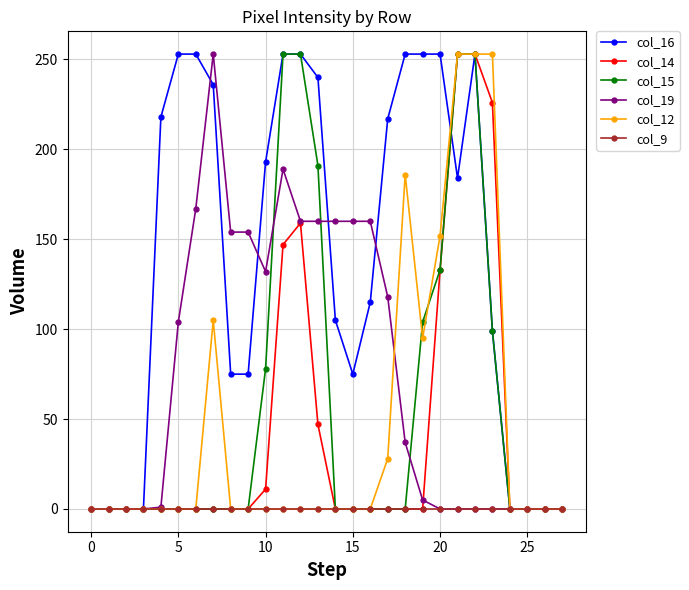

How many distinct data groups are displayed?

6